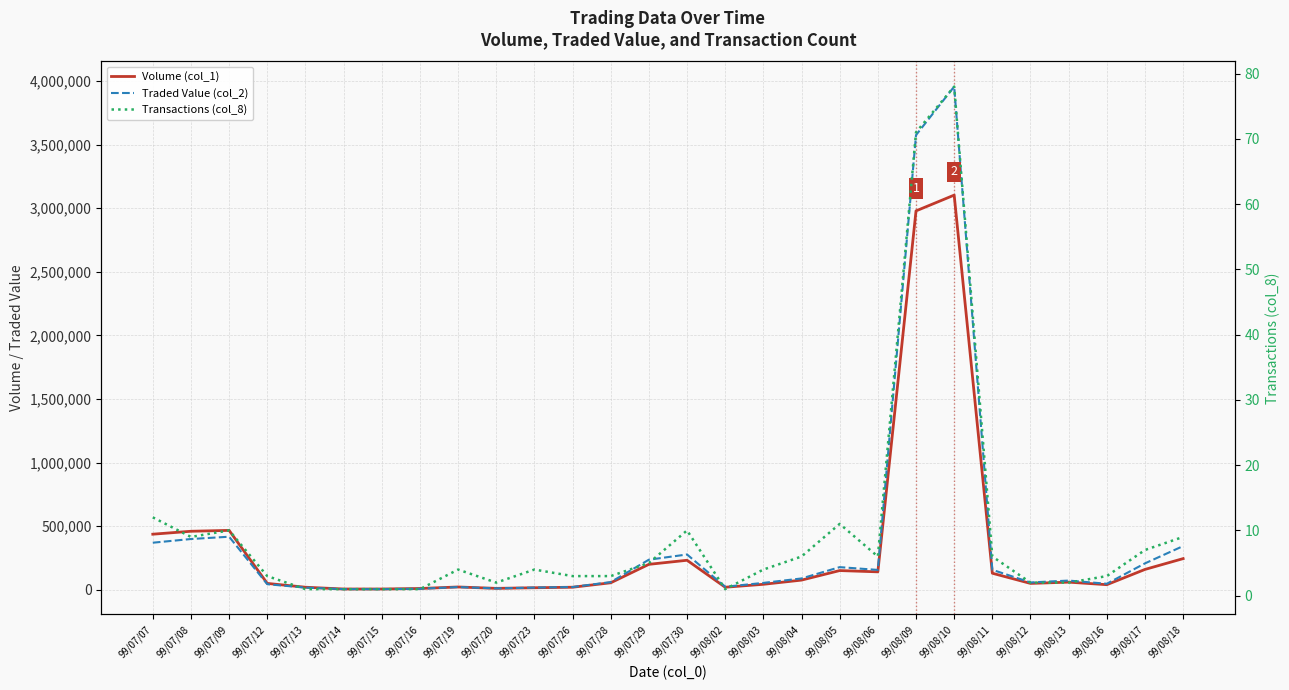

How many intersections are there between Traded Value (col_2) and Volume (col_1)?

1